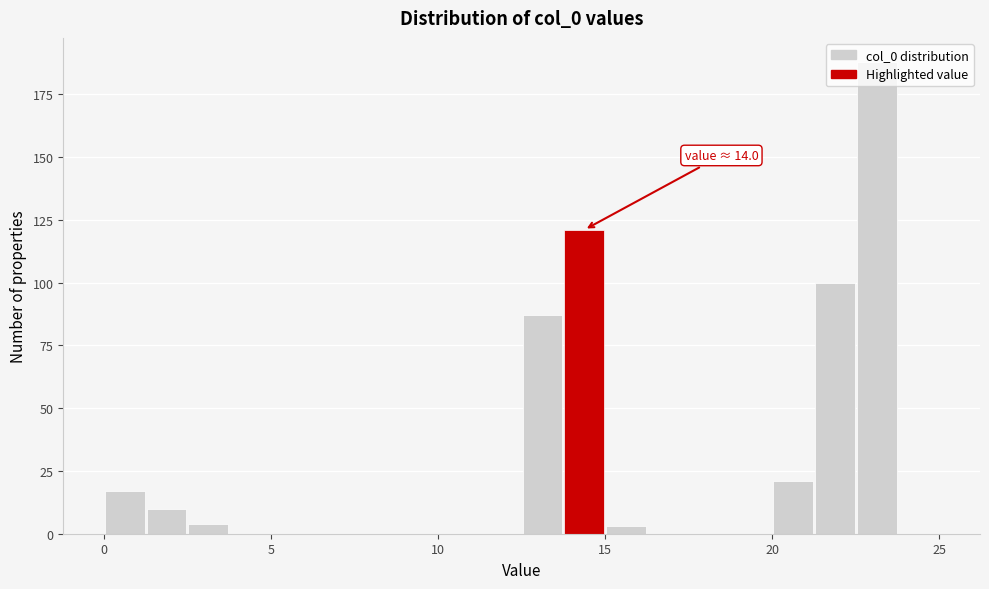

Around what value on the x-axis is the tallest bar? Give the approximate position of its centre, as read against the axis.

23.0